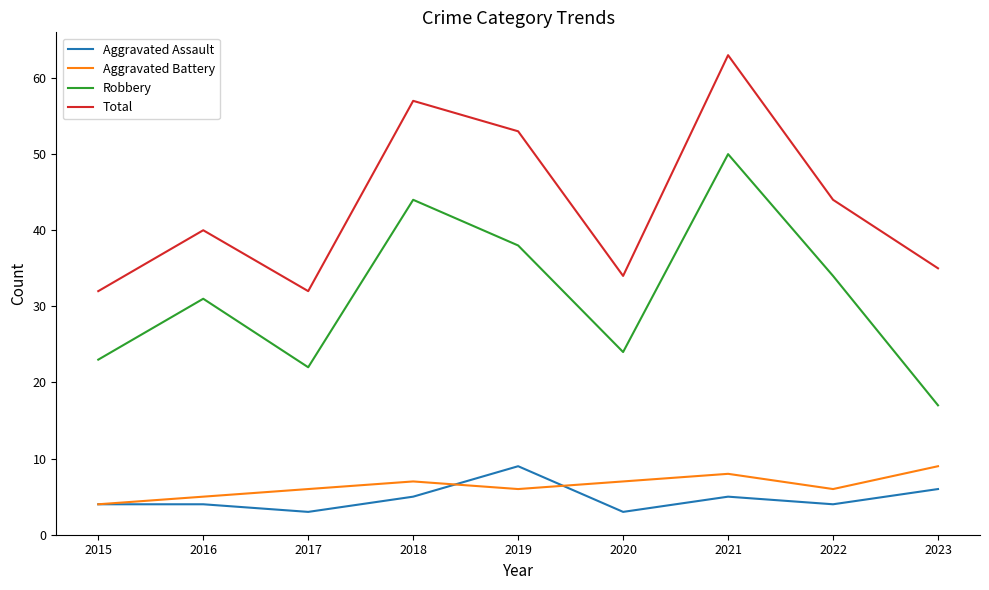

The value of Robbery at 2020 is 24. True or false?

True